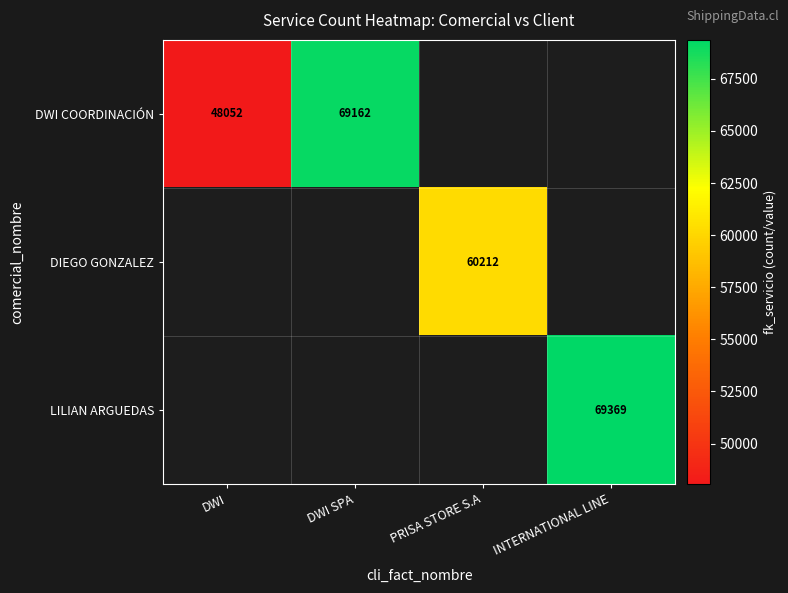

Is it true that DWI COORDINACIÓN equals 48052 at DWI?

True